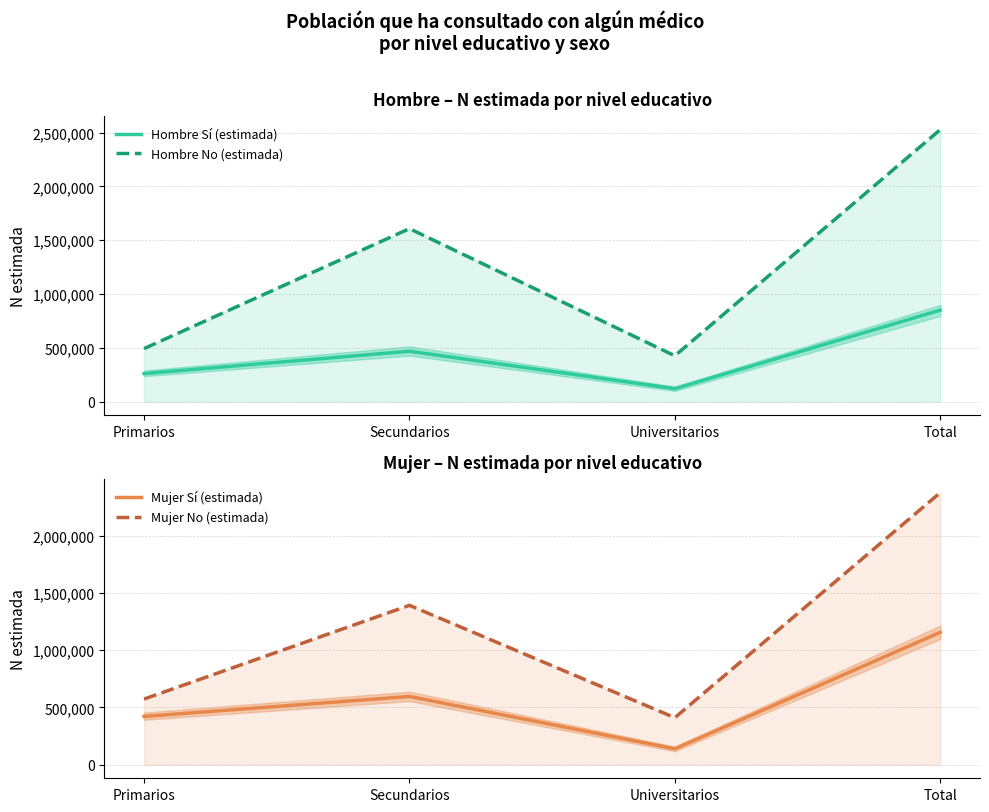

Reading right to left, extract all data points from this chart.

Hombre Sí (estimada): 850351	120705	468581	261065
Hombre No (estimada): 2527267	426181	1607804	493282
Mujer Sí (estimada): 1156036	138623	596181	421232
Mujer No (estimada): 2376064	410517	1392119	573428